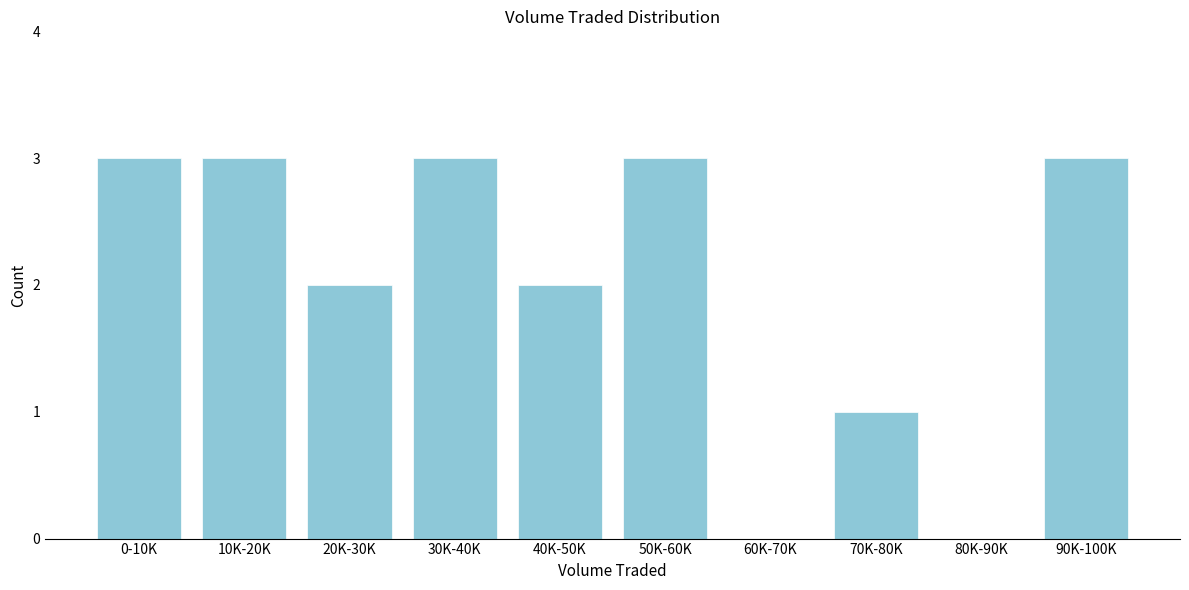

What is the ratio of the value at 20K-30K to the value at 70K-80K?

2.0